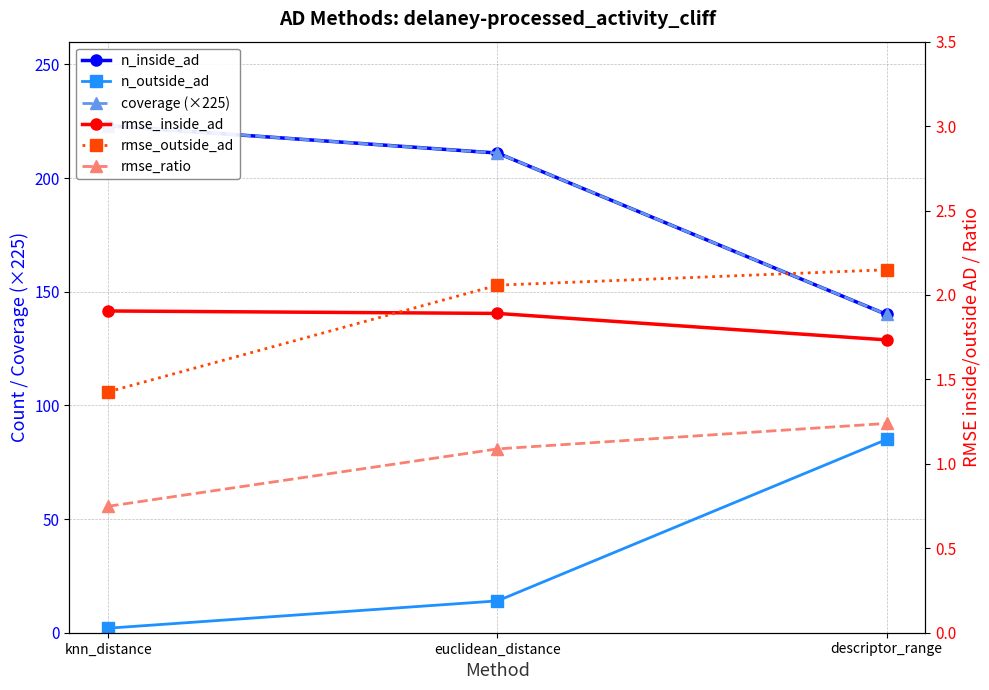

Is it true that rmse_inside_ad equals 2.8 at knn_distance?

False